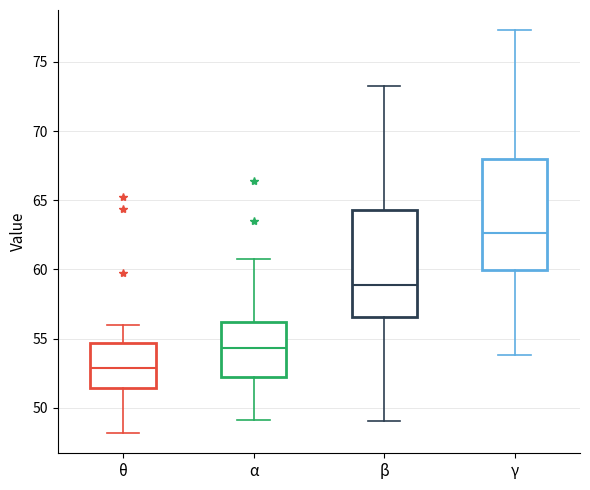

Which box's median line is the highest?

γ